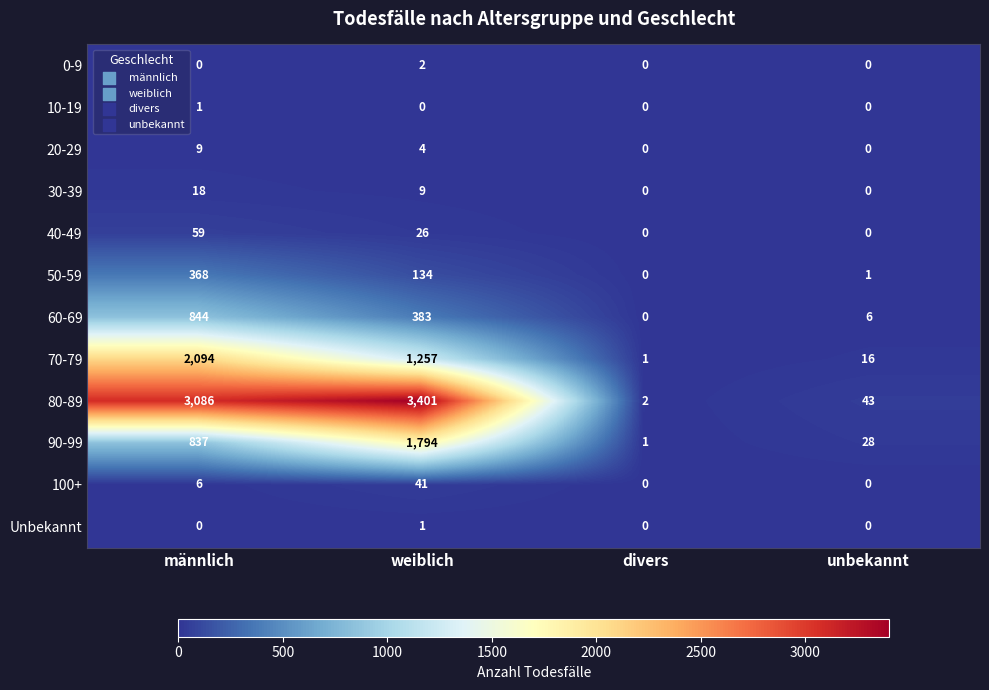

What is the difference between the second highest and minimum values in the 90-99 series?

836